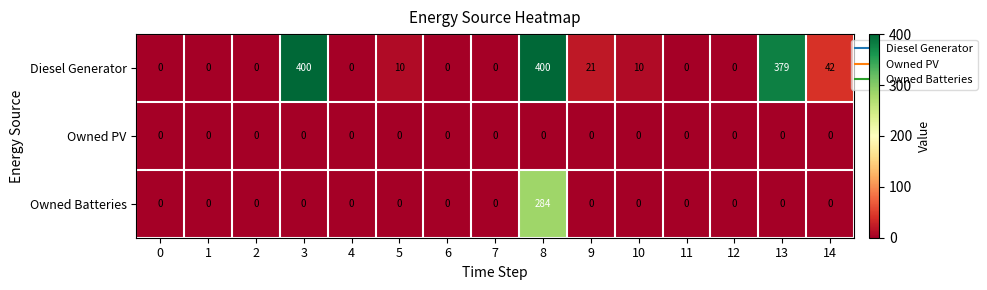

Is it true that Owned PV equals 0 at 13?

True